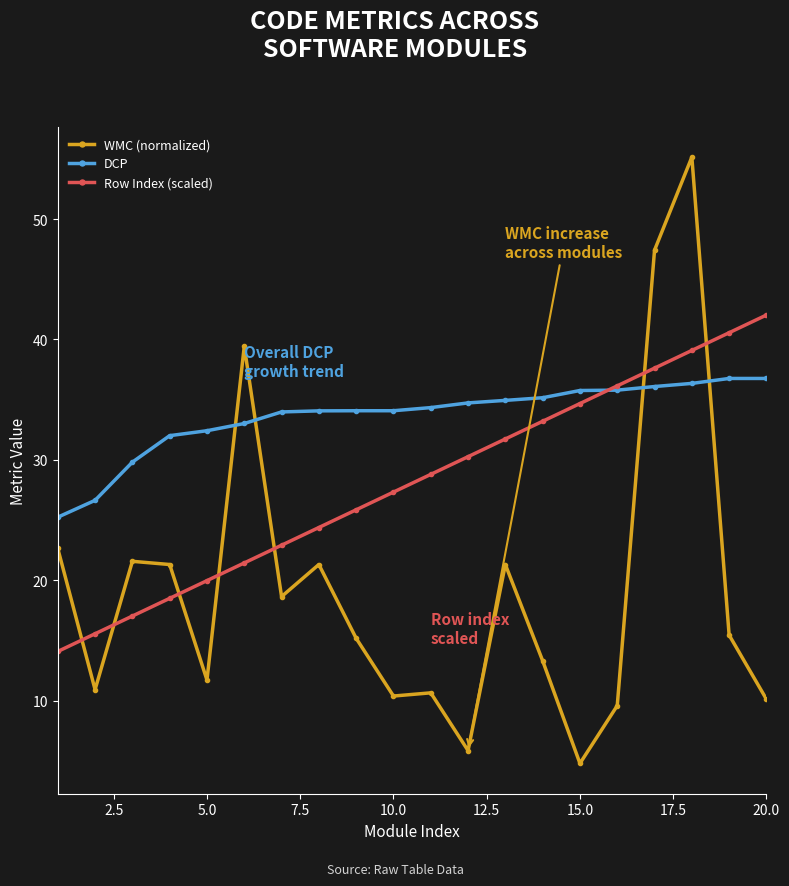

Rank the series by their maximum value, from highest to lowest.

WMC (normalized), Row Index (scaled), DCP